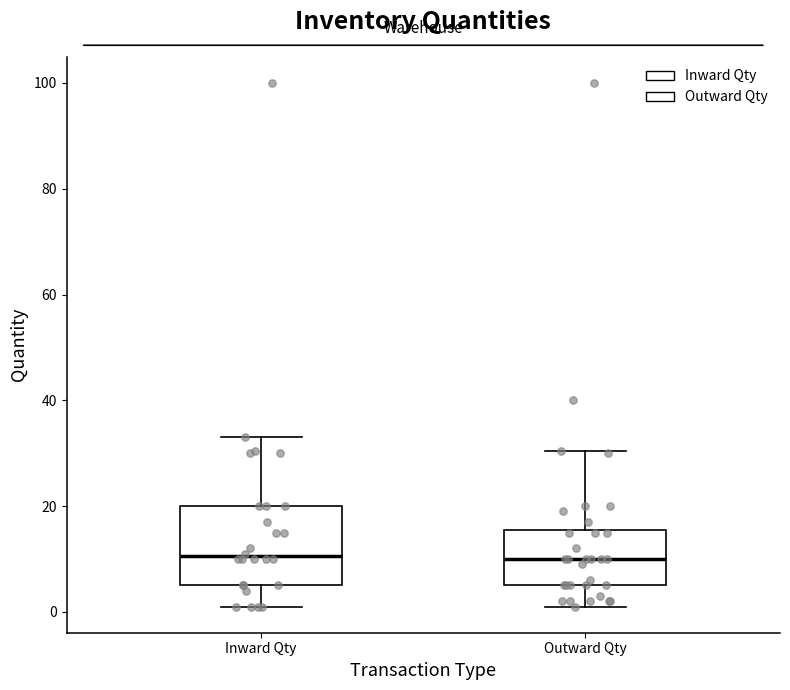

Comparing the boxes themselves (not the whiskers), which one is the tallest?

Inward Qty